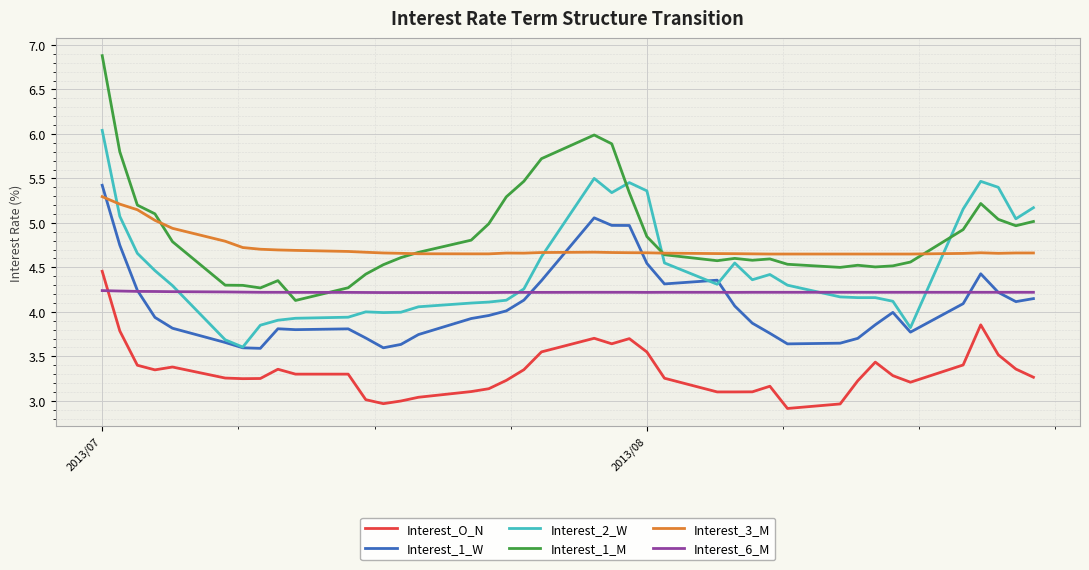

How many lines are shown in the chart?

6